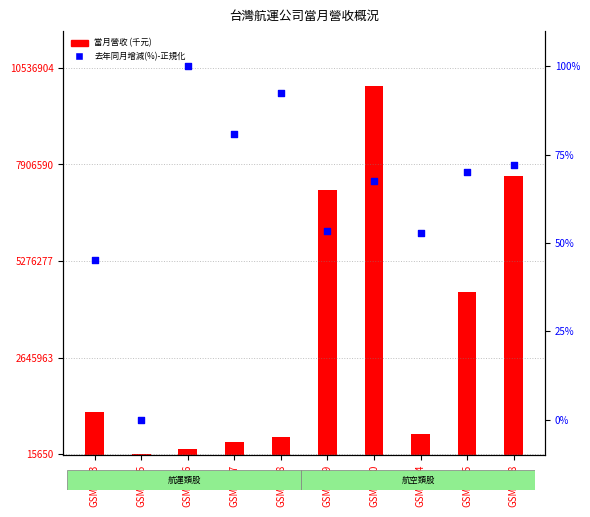

Is the value of 當月營收 at GSM2609 greater than the value of 去年同月增減(%) at GSM2609?

Yes